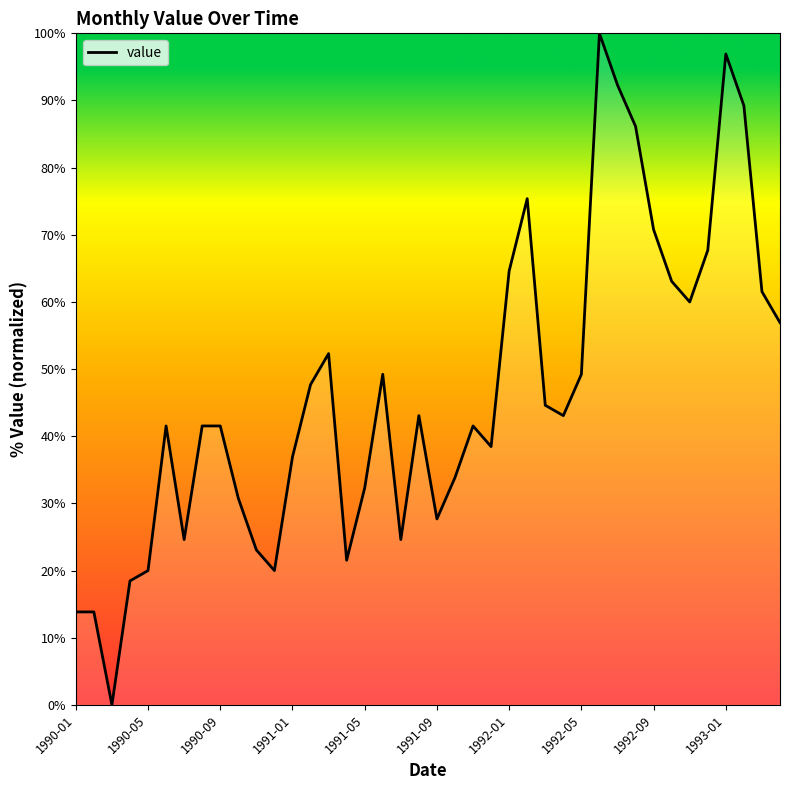

What is the difference between the maximum and minimum values?

100.0